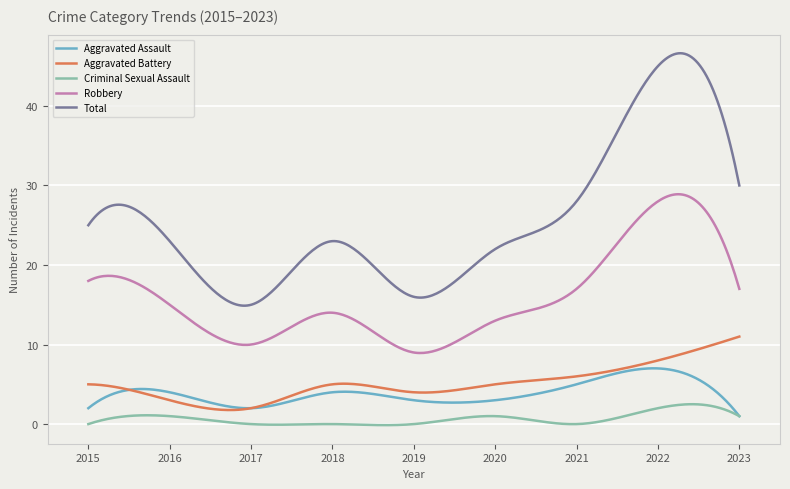

Is this an area chart (filled region under the line)?

No